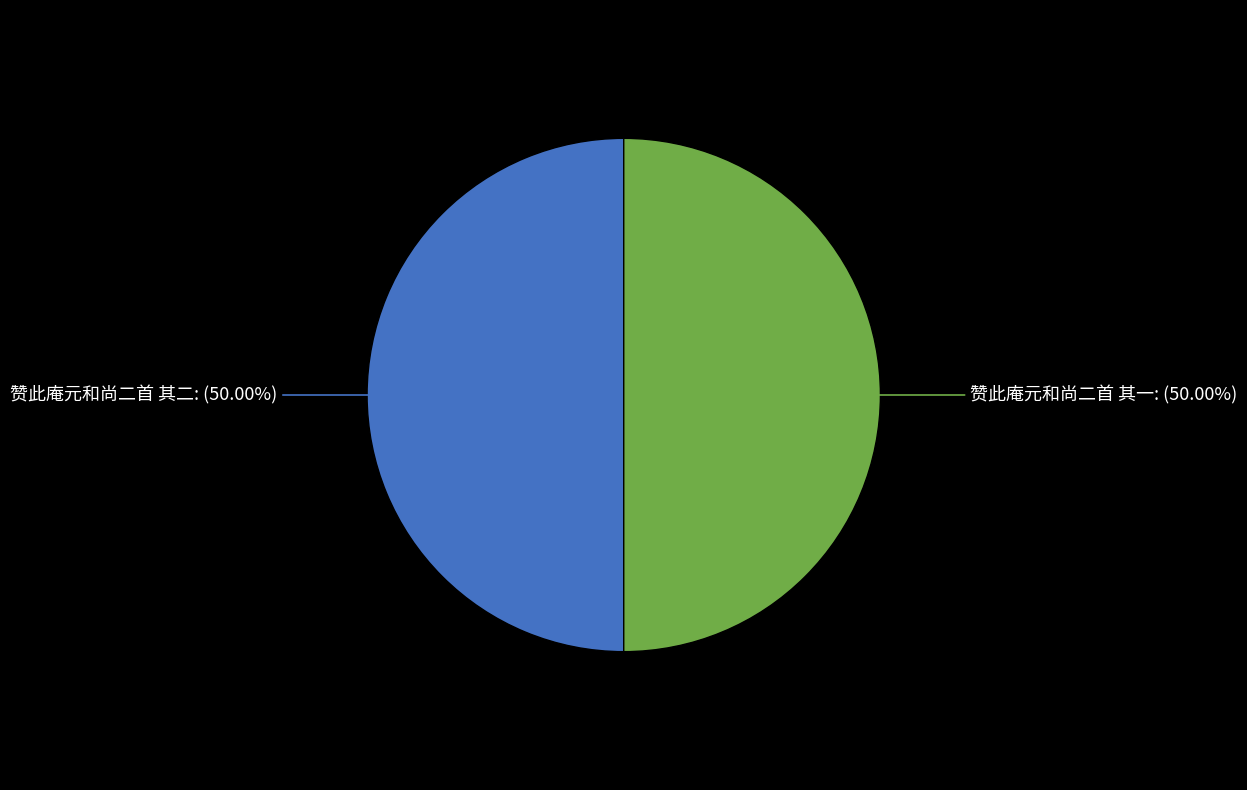

Is the sum of 赞此庵元和尚二首 其一 and 赞此庵元和尚二首 其二 greater than half?

Yes